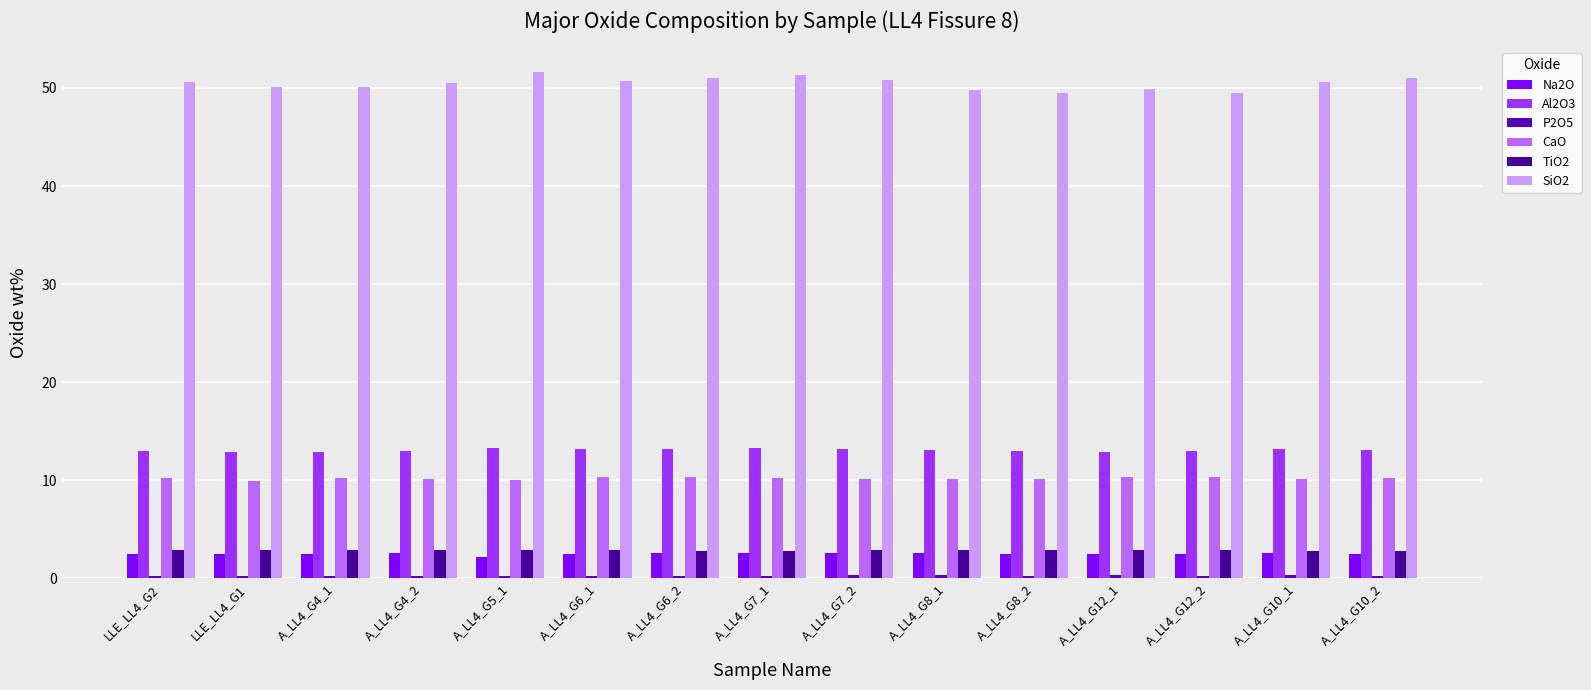

How many data points does each series have?

15